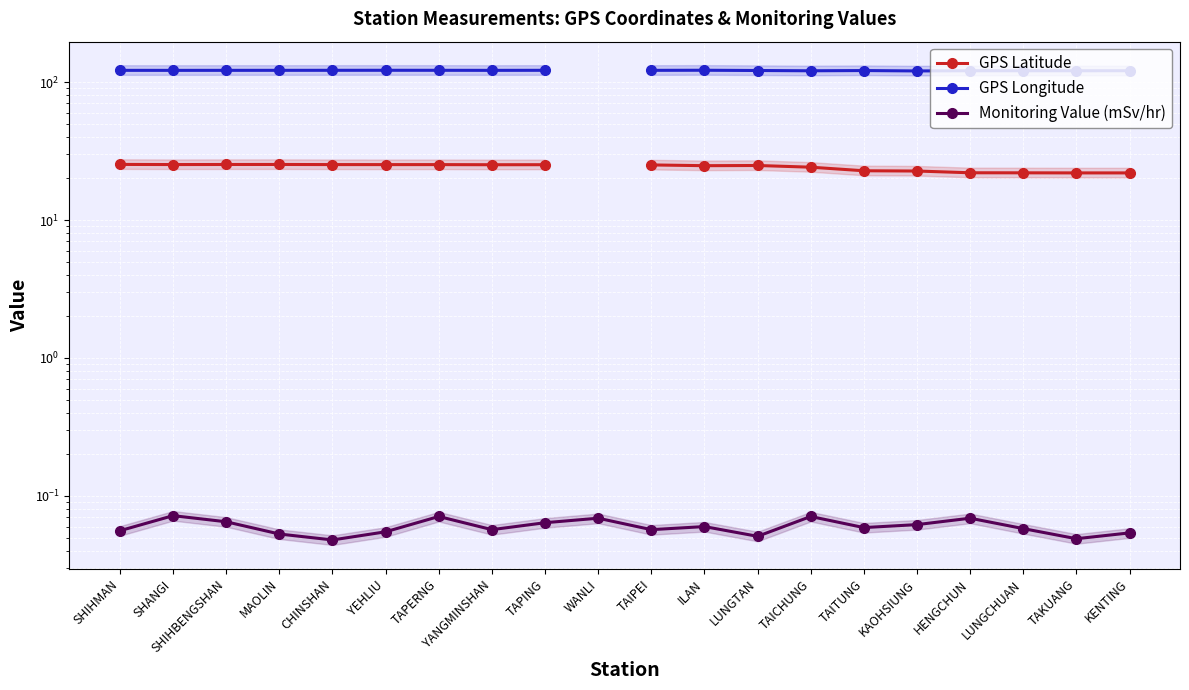

How many values in the GPS Latitude series are below 25?

9